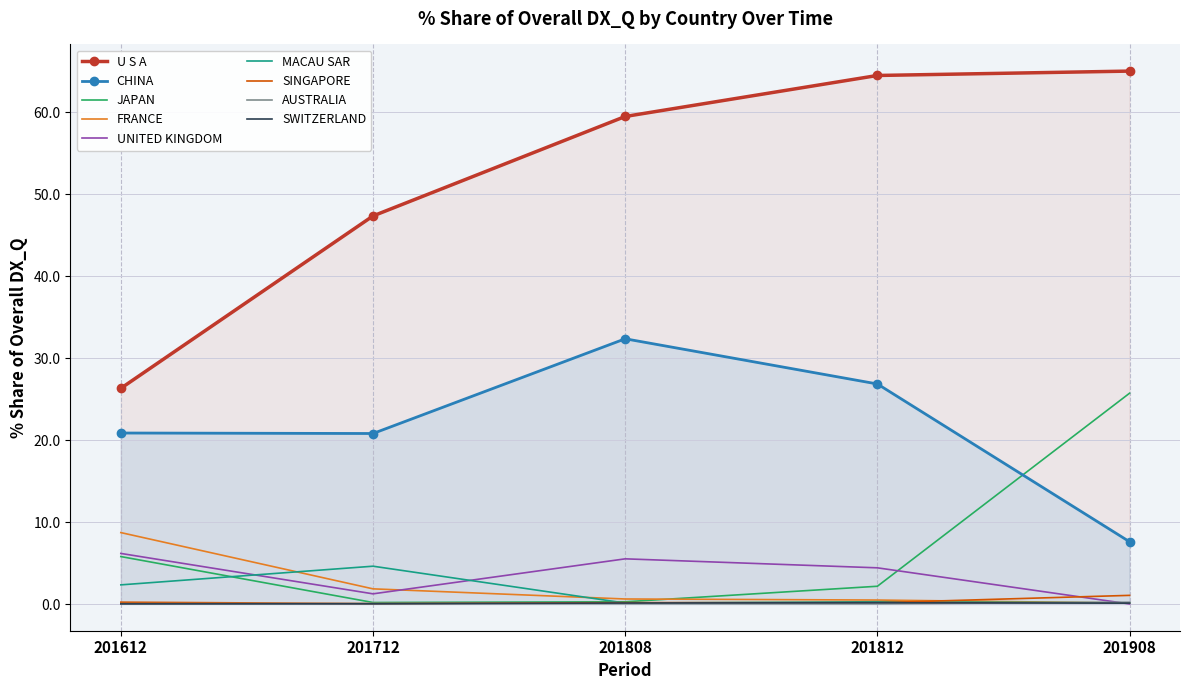

Which series has the largest total across all categories?

U S A